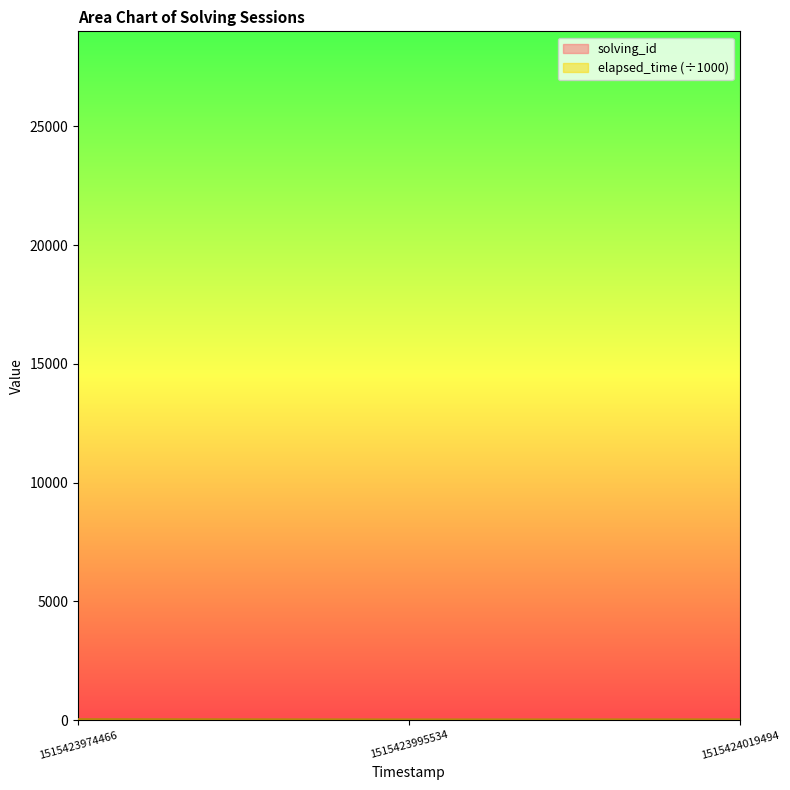

At which category is the sum across all series the highest?

1515423974466